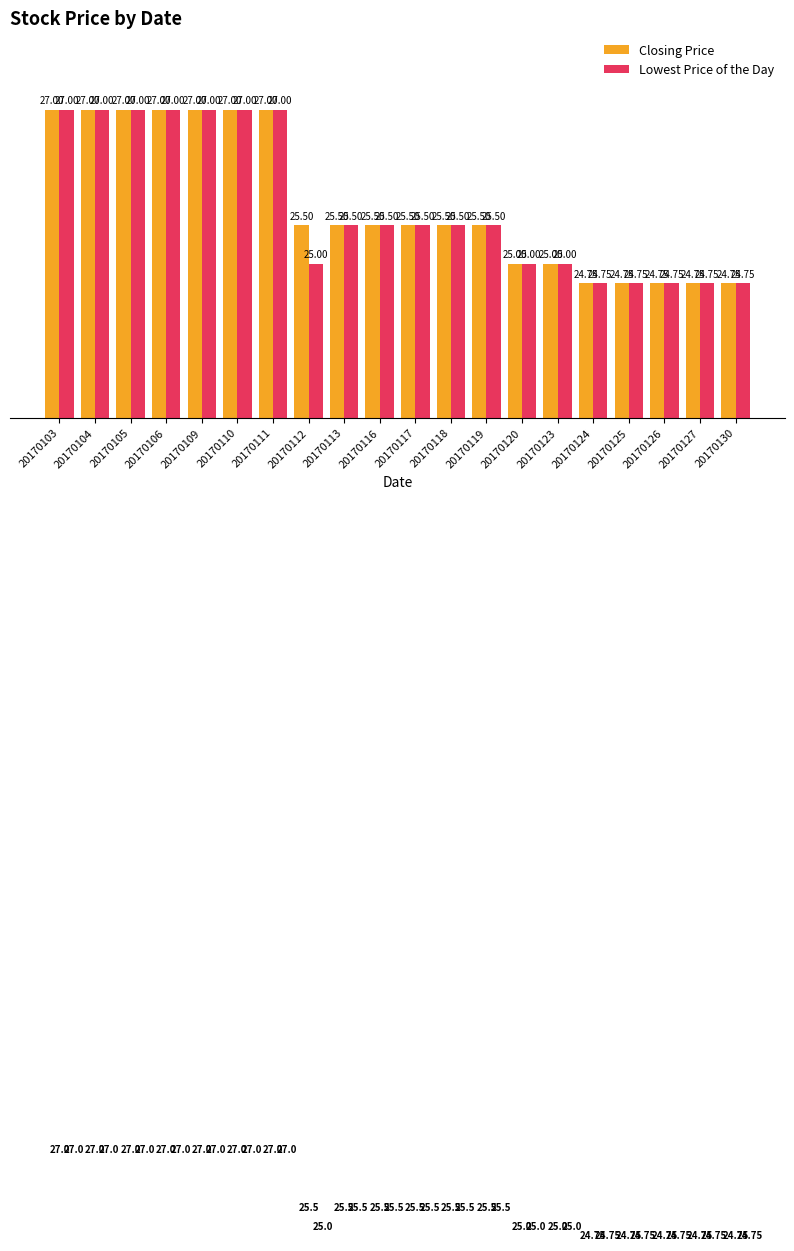

Is it true that Closing Price equals 24.8 at 20170126?

True